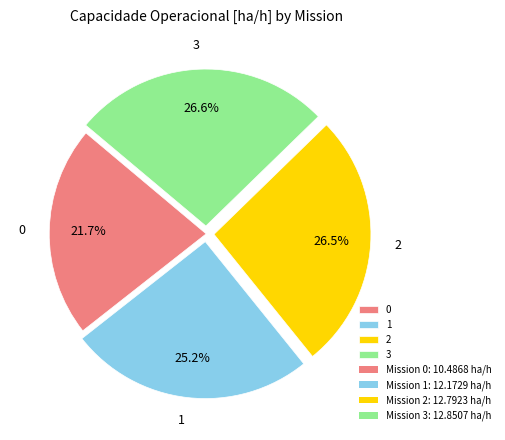

Is there a majority slice in this chart?

No